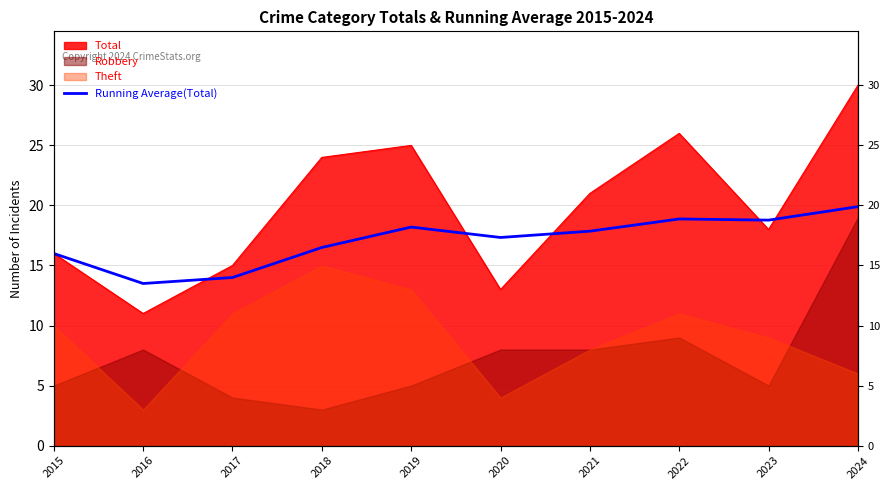

Reading left to right, list all the values displayed in this chart.

16.0	13.5	14.0	16.5	18.2	17.3	17.9	18.9	18.8	19.9